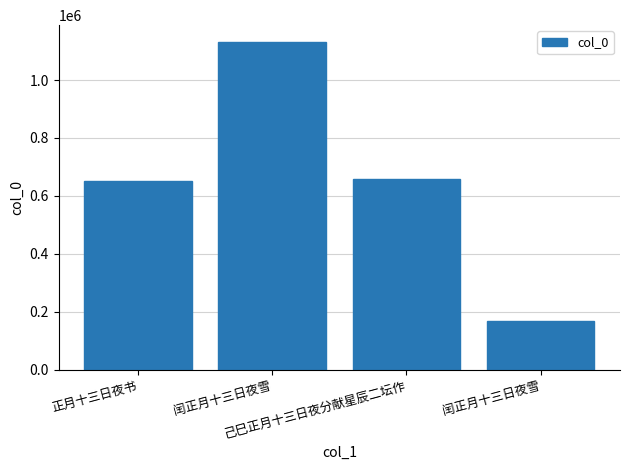

How many bars are there in total?

4